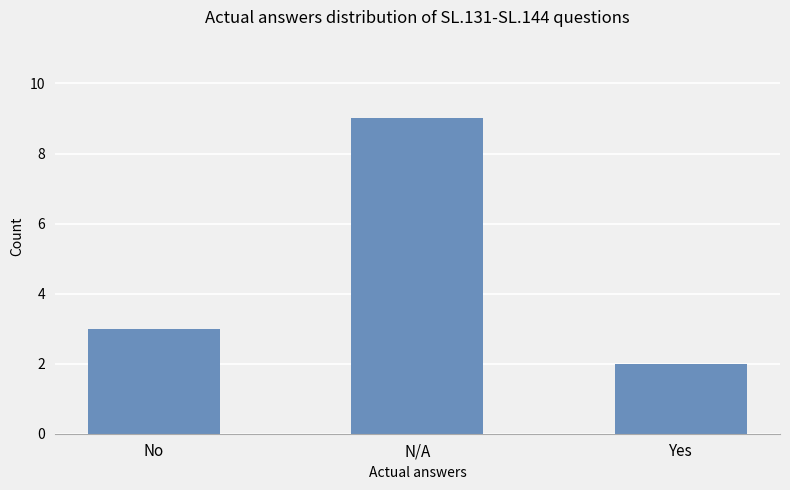

Which category has the highest value across all series?

N/A